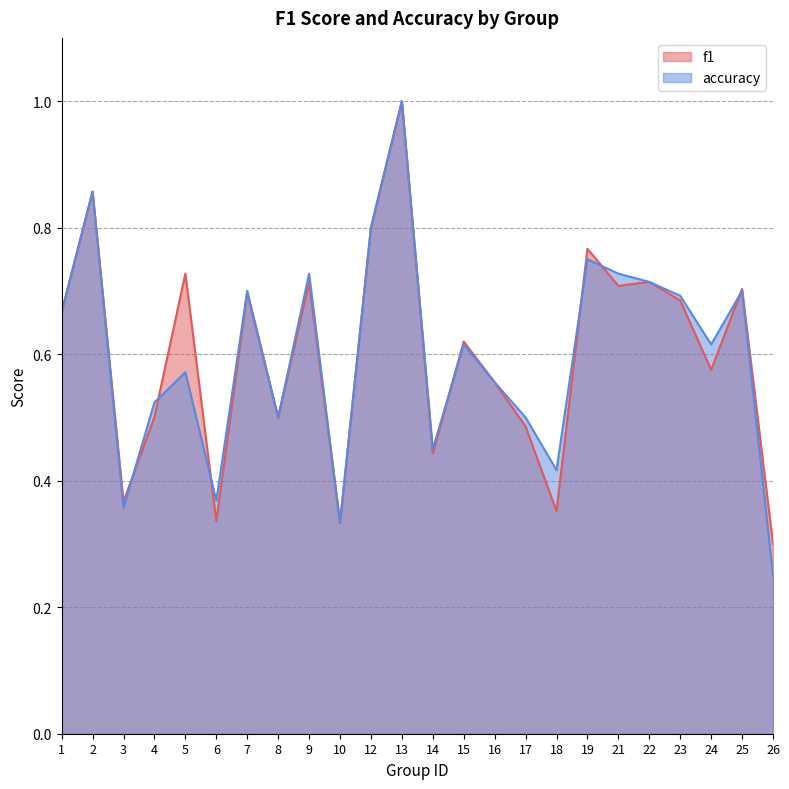

Rank the series by their average value, from lowest to highest.

accuracy, f1